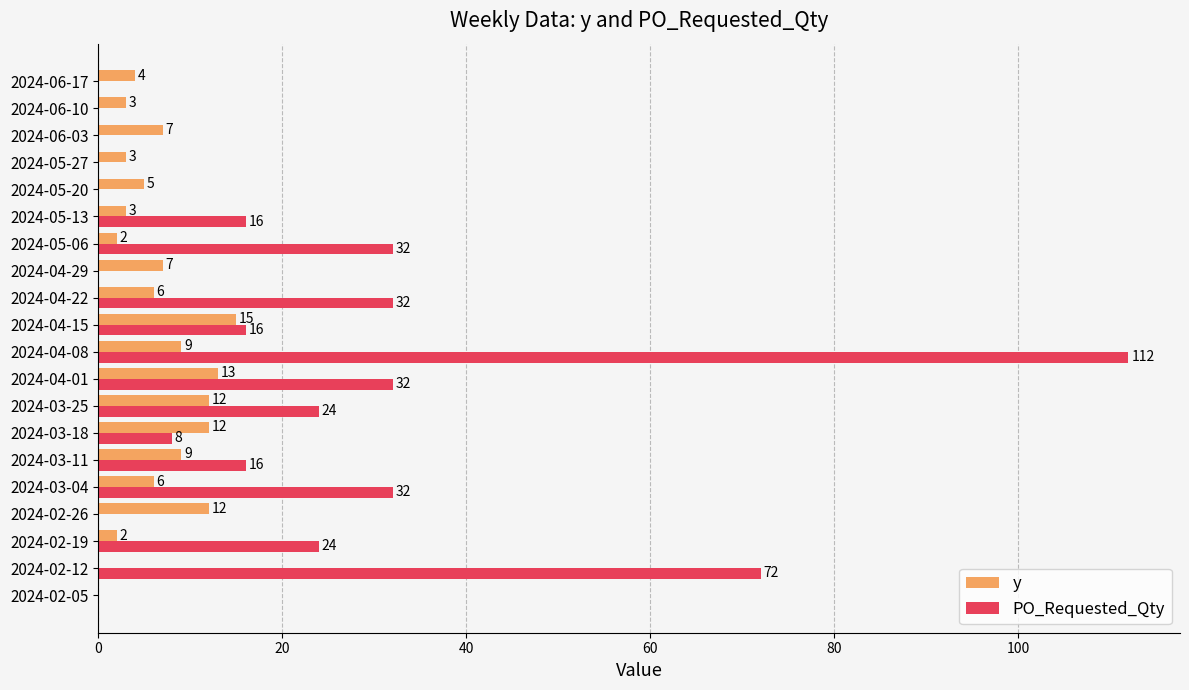

Which series has the largest total across all categories?

PO_Requested_Qty